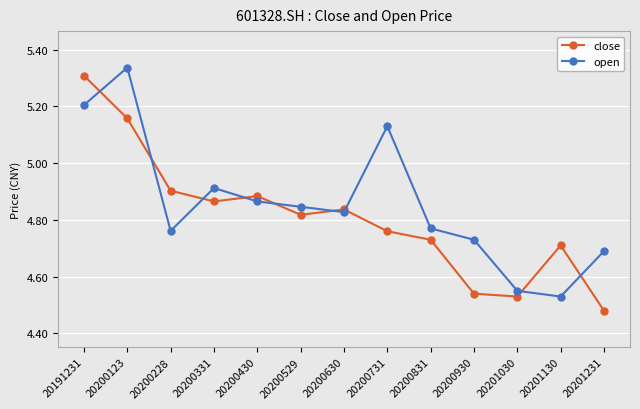

Is it true that close equals 5.2 at 20200123?

True